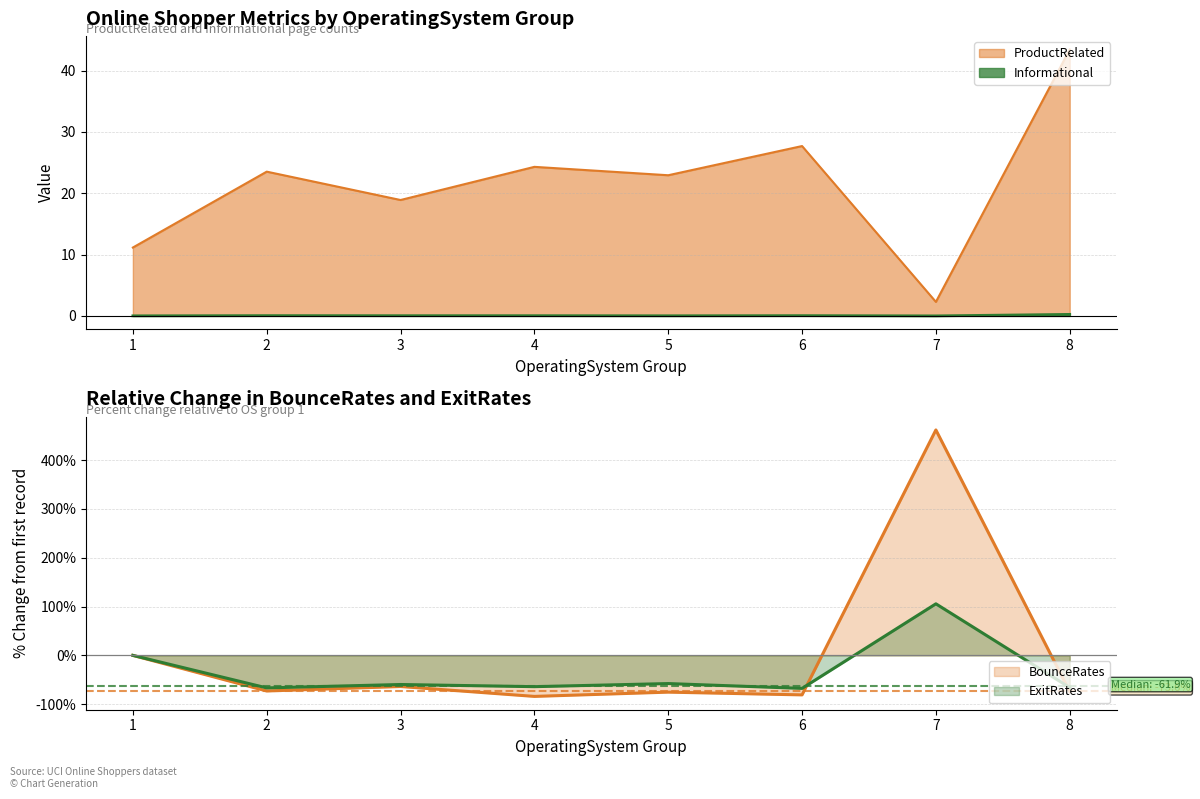

Rank the series by their maximum value, from lowest to highest.

Informational, ProductRelated, ExitRates, BounceRates